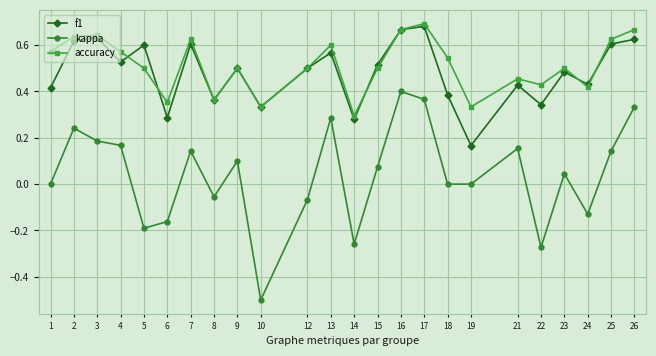

At which category does the chart reach its minimum across all series?

10